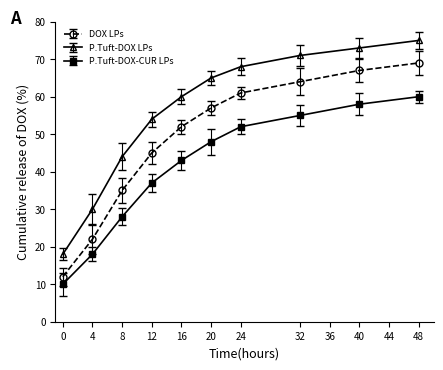

The P.Tuft-DOX-CUR LPs series shows 13 at 0. True or false?

False